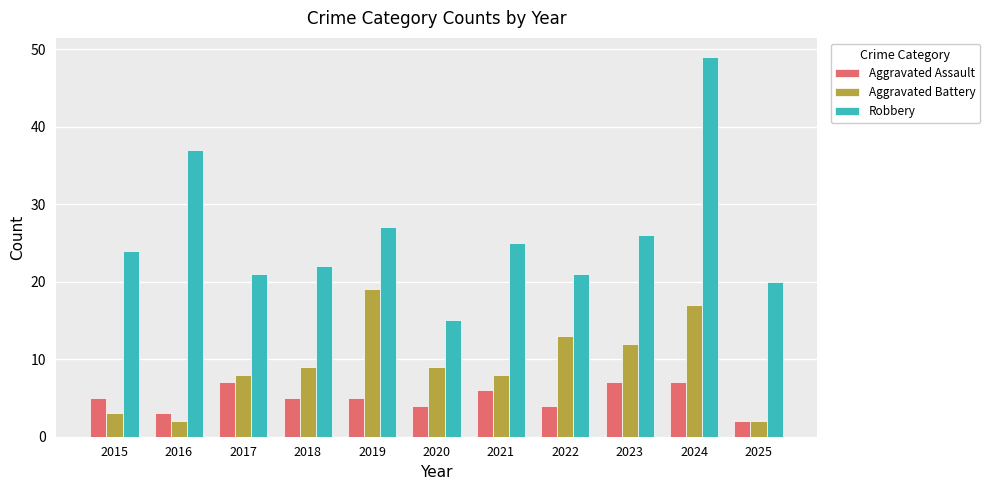

Is the value of Aggravated Assault at 2015 greater than the value of Robbery at 2017?

No